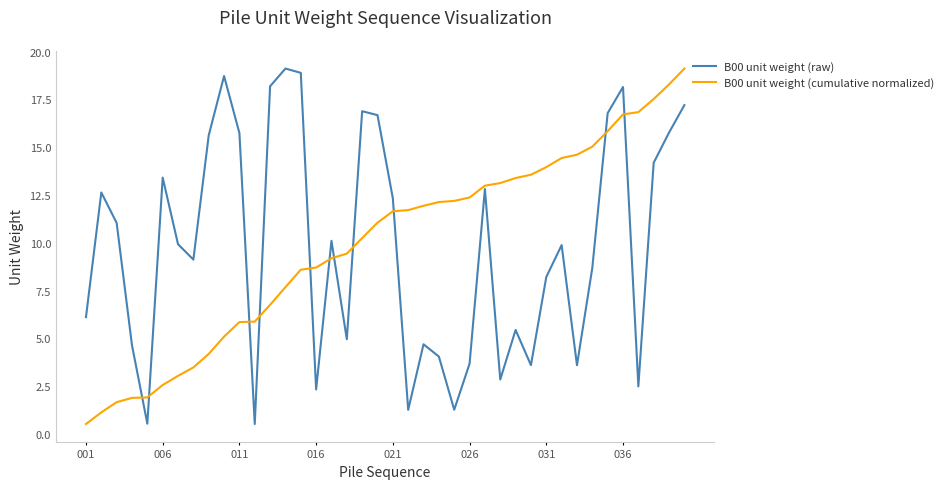

What is the maximum value for B00 unit weight (cumulative normalized)?

19.1